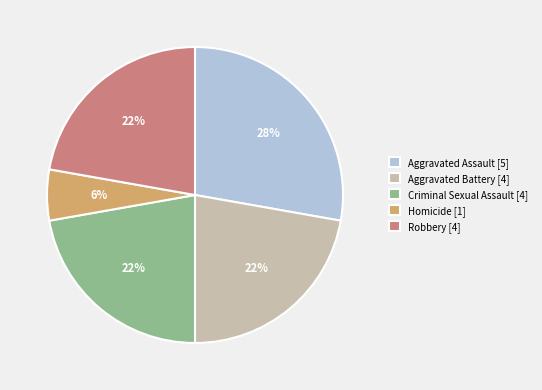

Is it true that Aggravated Assault is 28% of the pie?

True